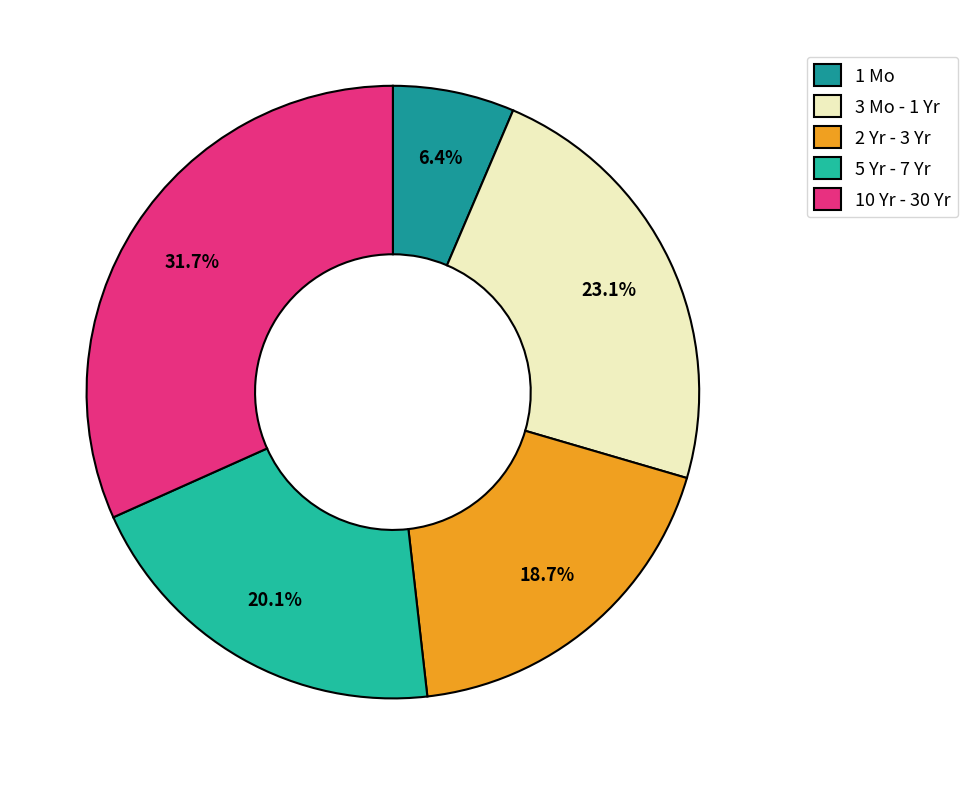

To the nearest percent, what is the average slice percentage?

20%